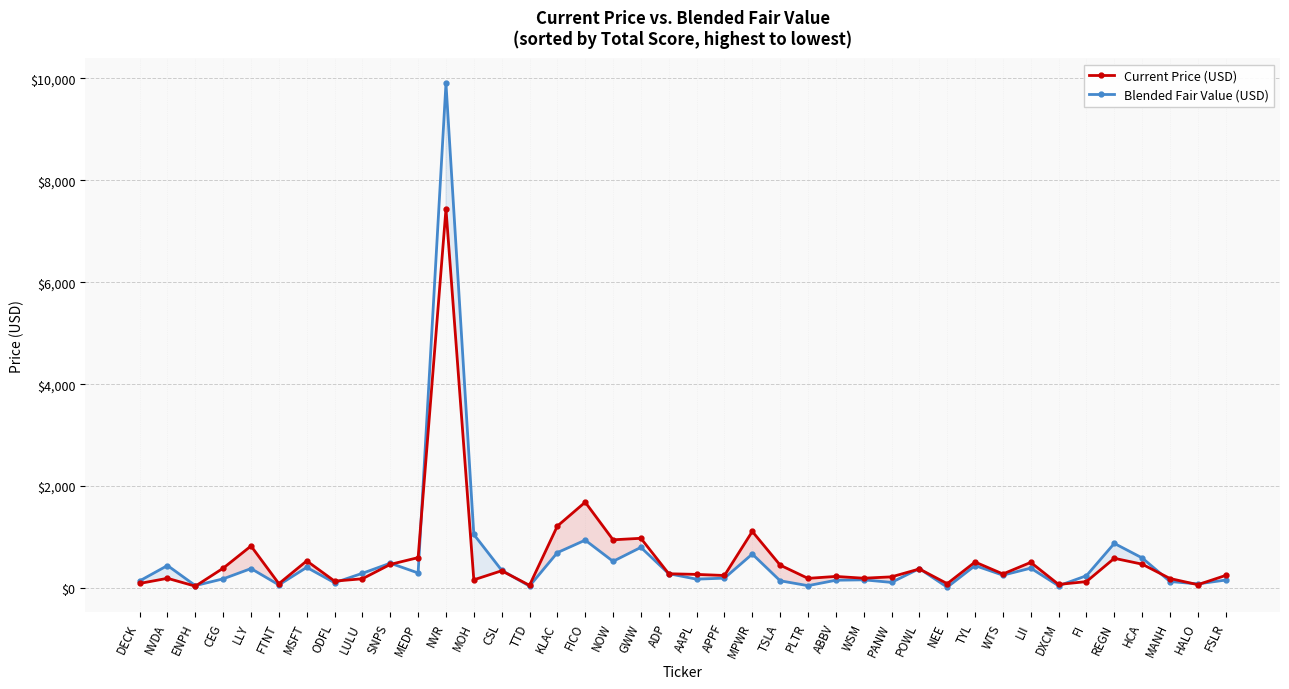

Where does the Current Price (USD) series first go above 276?

CEG